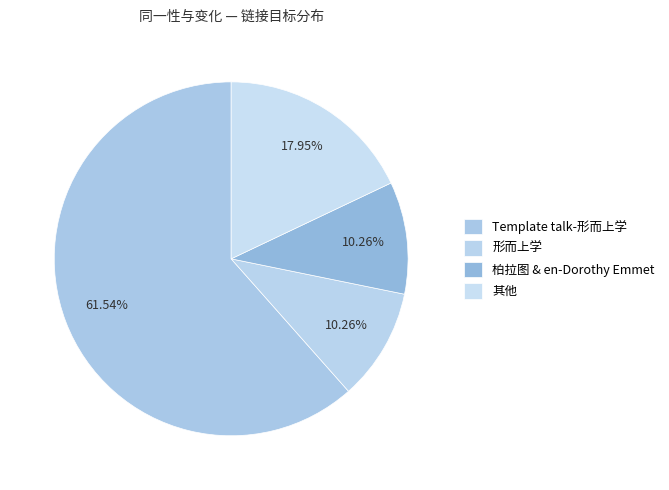

Is there a majority slice in this chart?

Yes